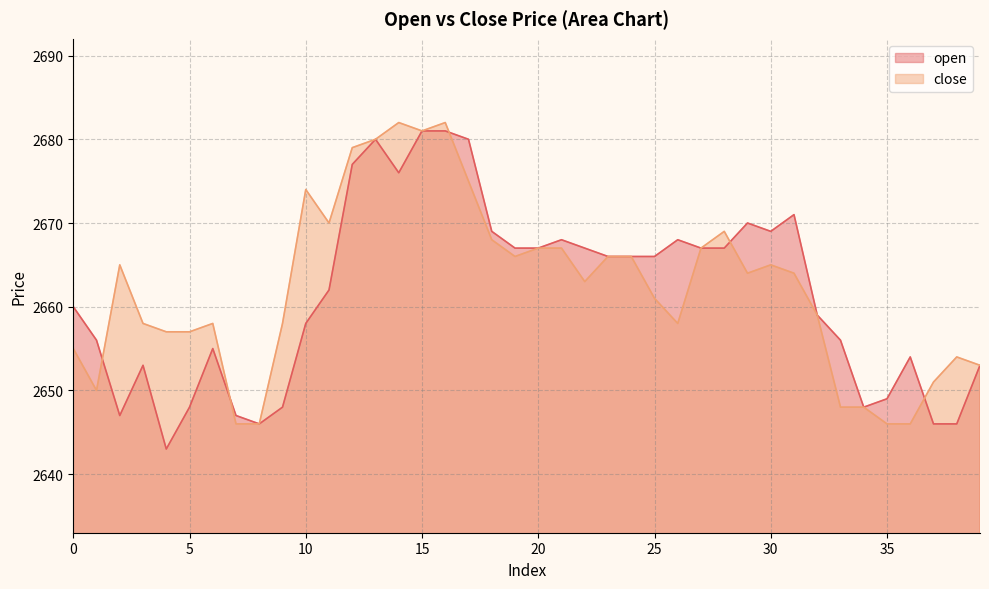

At how many categories does at least one series exceed 2652?

35